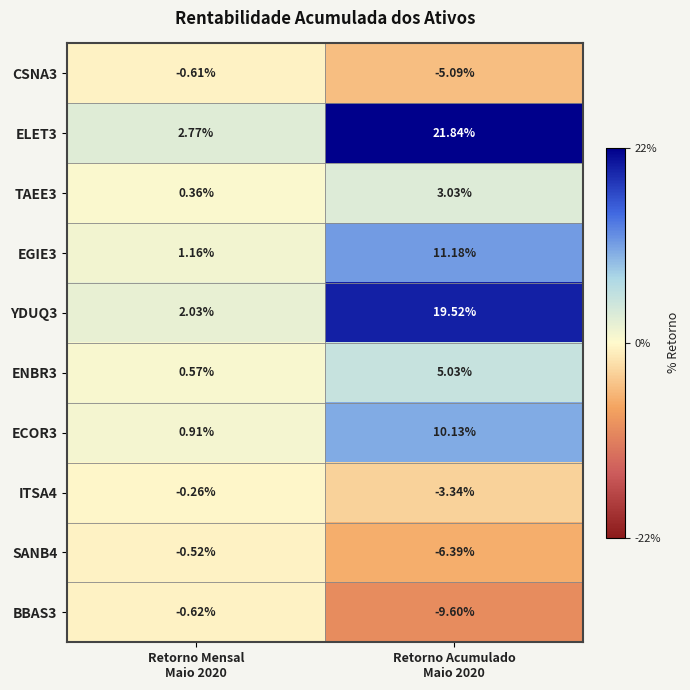

List the series in order of their peak value, highest first.

ELET3, YDUQ3, EGIE3, ECOR3, ENBR3, TAEE3, ITSA4, SANB4, CSNA3, BBAS3